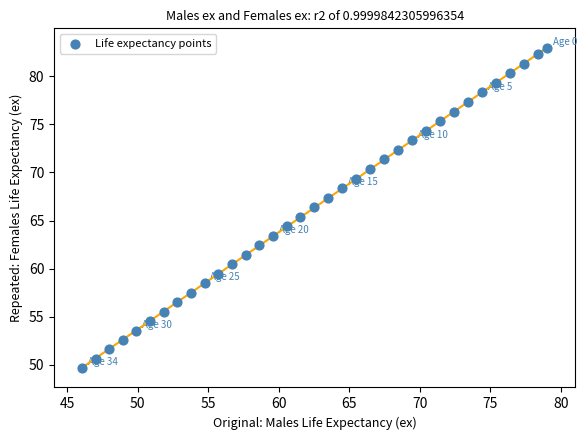

What is the range of X values (max minus min)?

33.0